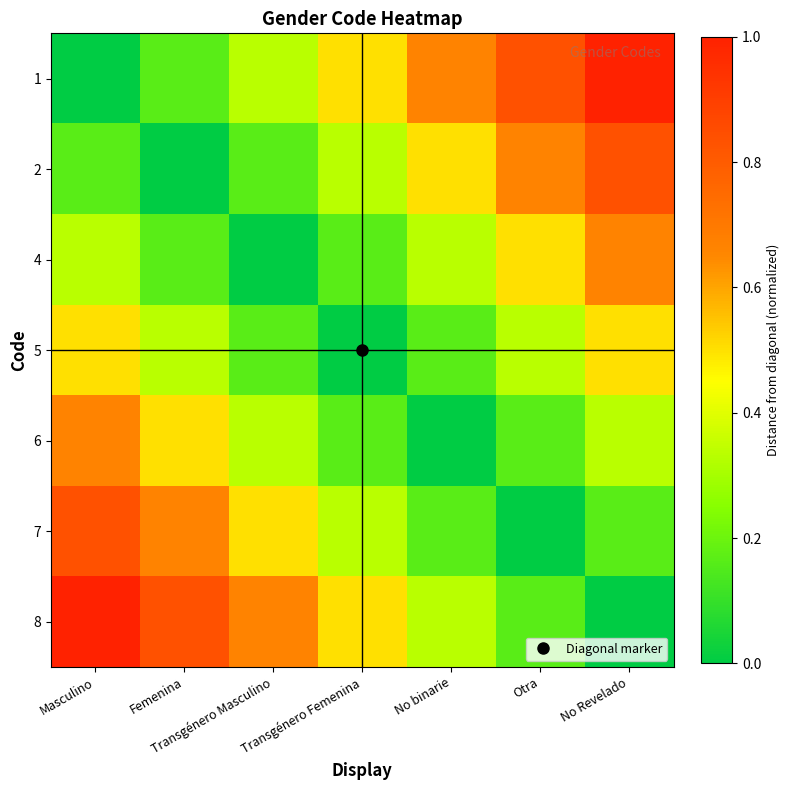

What is the total value across all series at No Revelado?

3.5